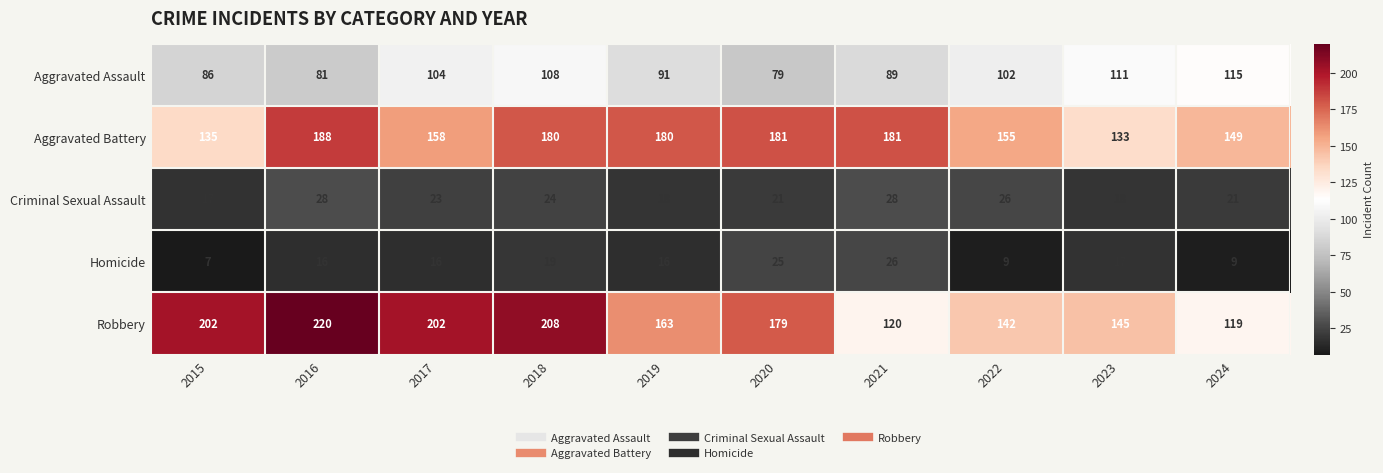

Which series has the largest total across all categories?

Robbery